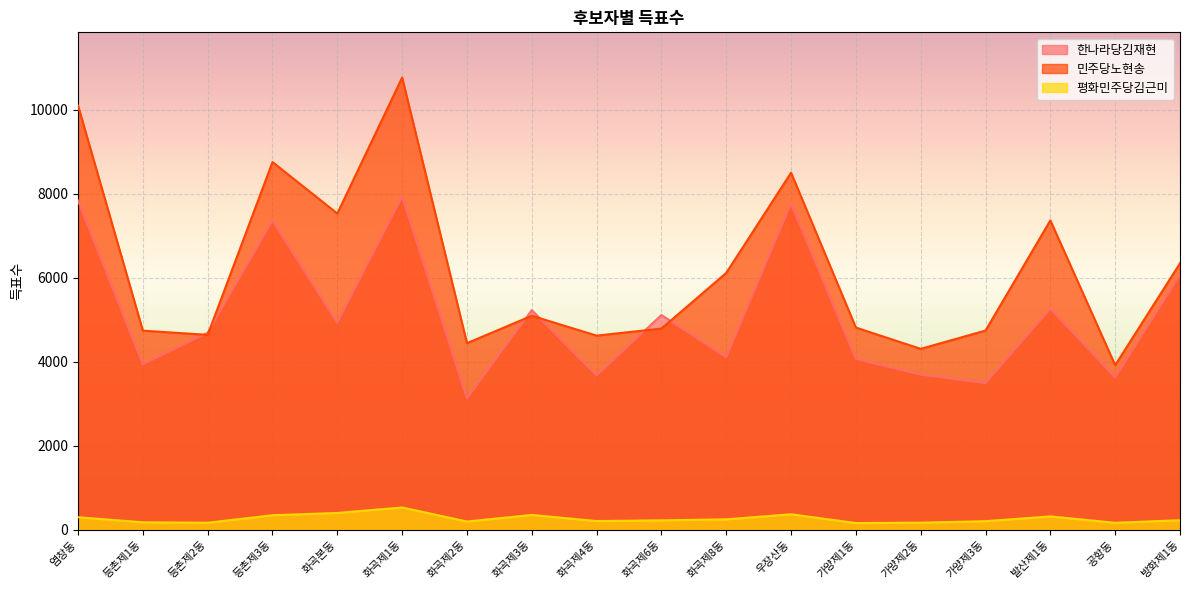

Which series ends up on top after the final intersection of 민주당노현송 and 한나라당김재현?

민주당노현송